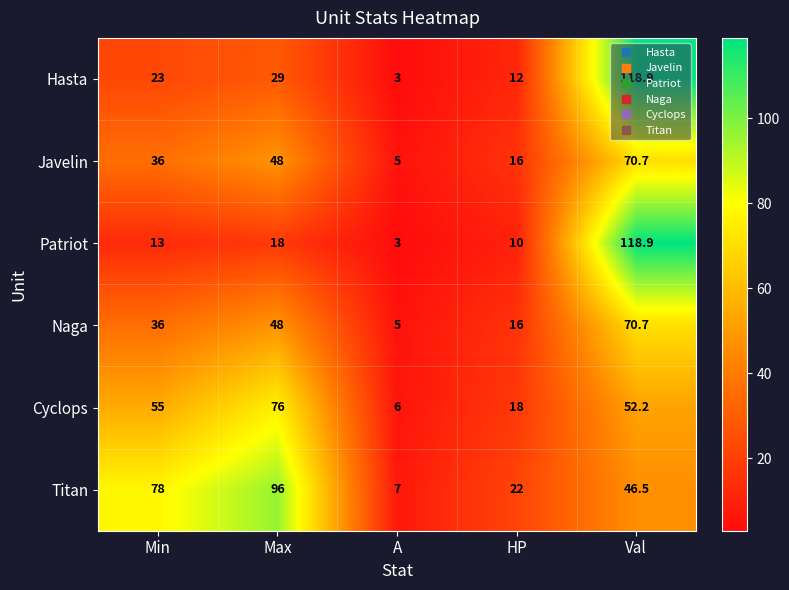

What is the greatest value displayed?

118.9